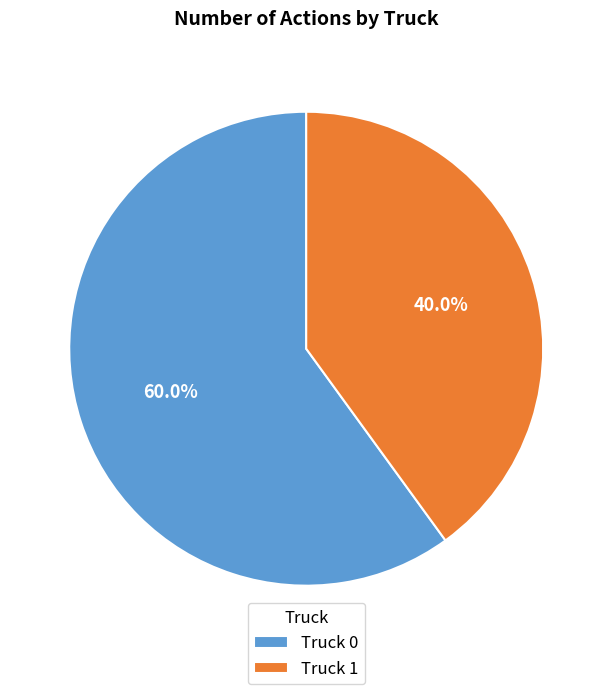

What percentage do Truck 0 and Truck 1 together represent?

100.0%